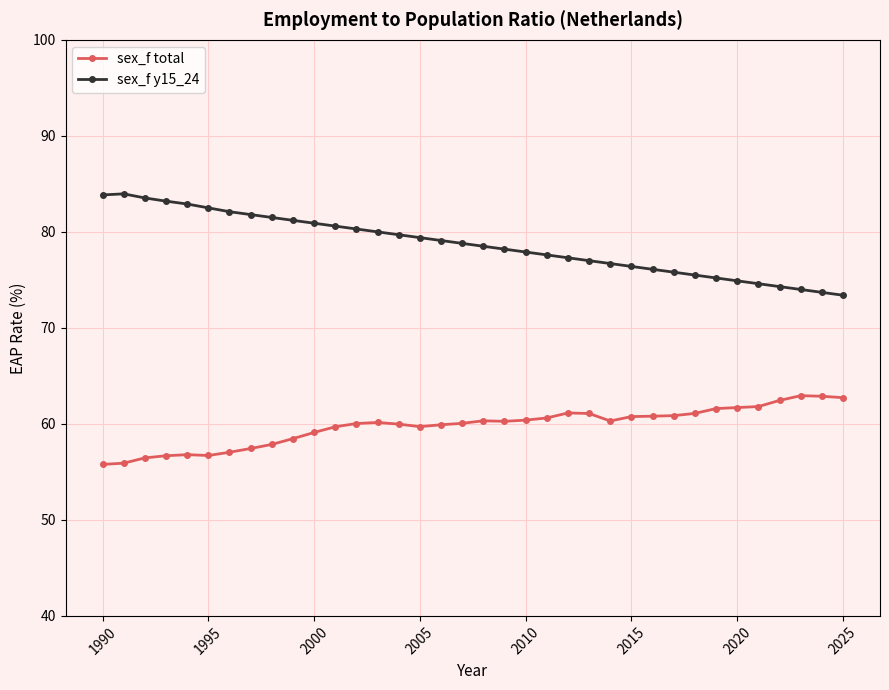

Does the chart display data point markers on the line(s)?

Yes